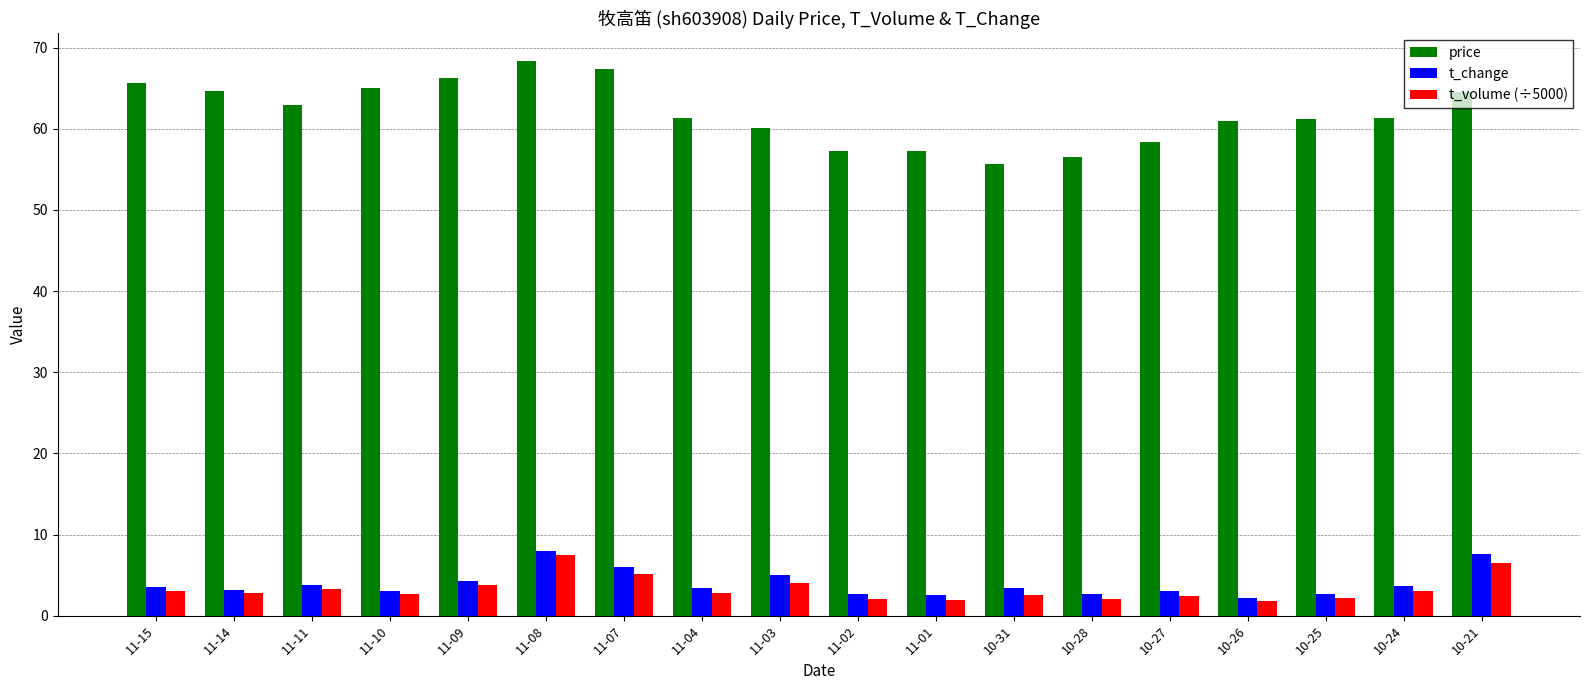

True or false: t_change has a value of 10.0 at 11-07.

False